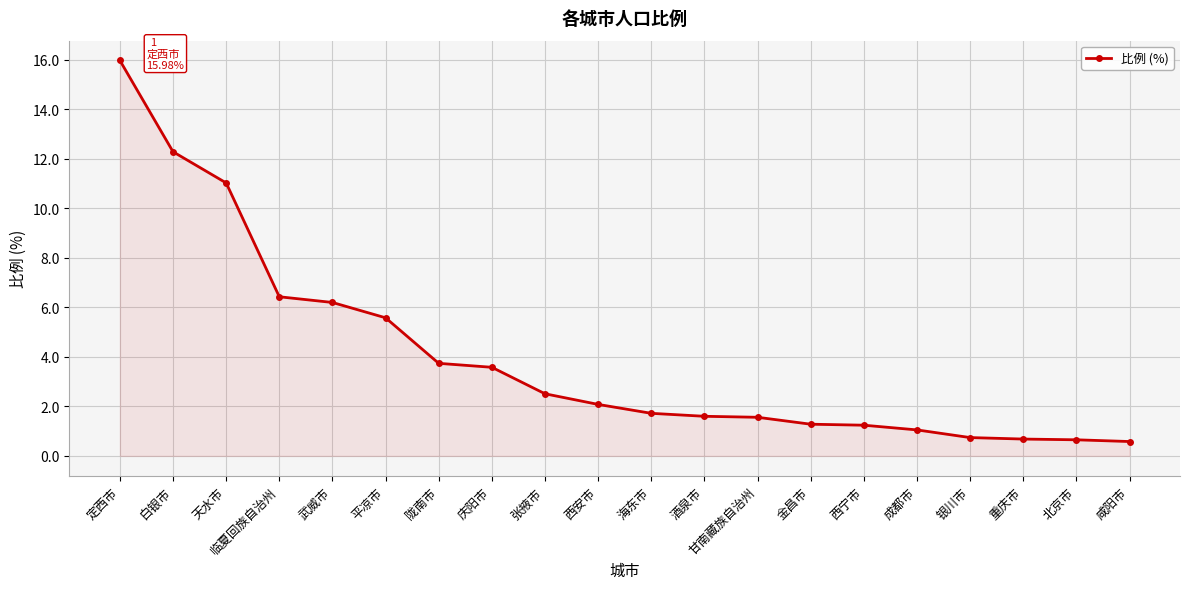

At which label does the data first exceed 2?

定西市